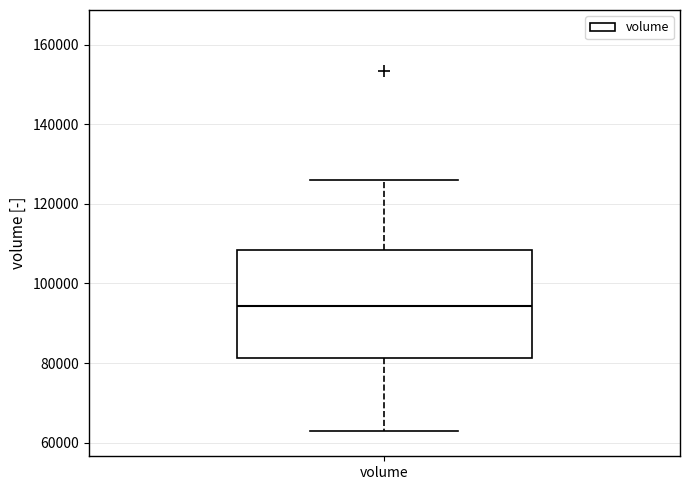

Transcribe this box plot: give where the median line is, the range the box spans, and where the two whiskers end, as read against the y-axis. The values are not printed on the chart, so give them approximately, as read against the axis.

median 94000, box 82000 to 108000, whiskers 62000 to 126000